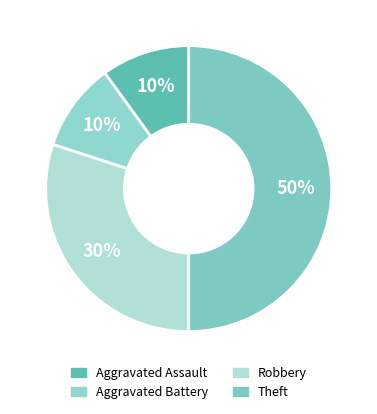

How much of the chart is everything except Aggravated Battery?

90.0%